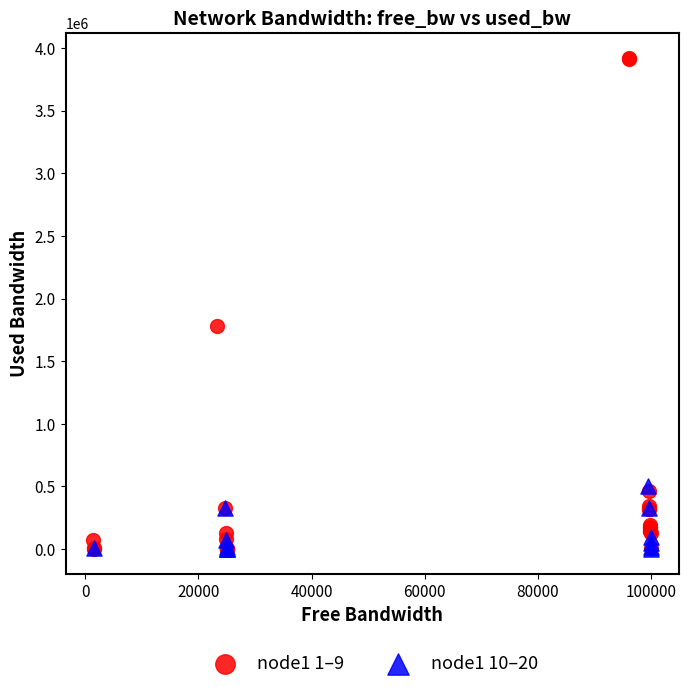

Which series reaches the maximum Y coordinate?

node1 1–9